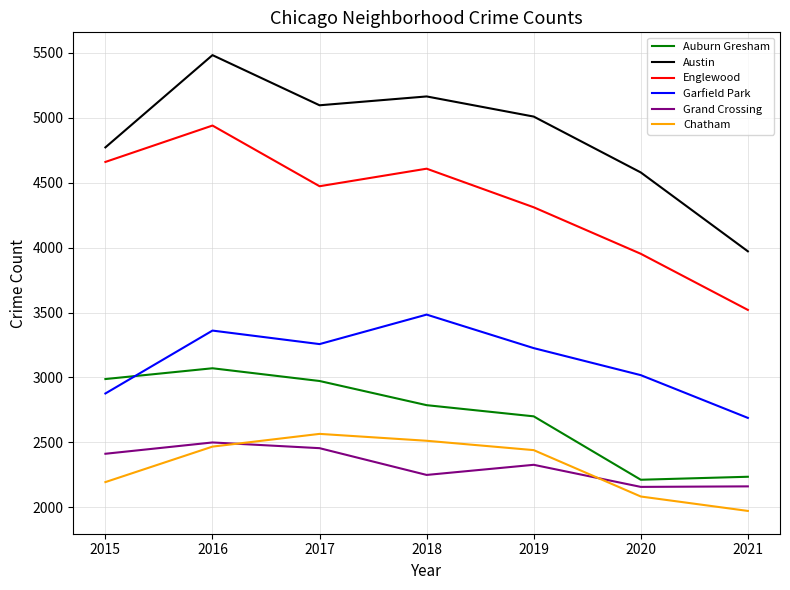

What are all the series names shown in the legend?

Auburn Gresham, Austin, Englewood, Garfield Park, Grand Crossing, Chatham